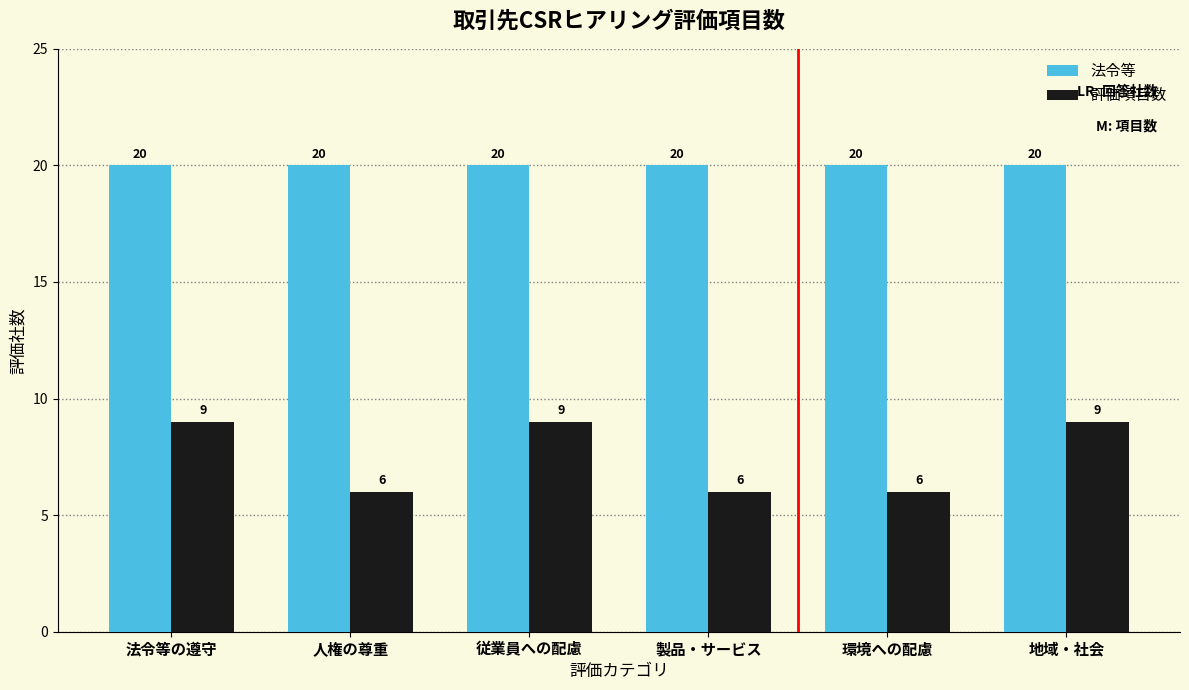

What is the difference between the highest and lowest values at 環境への配慮?

14